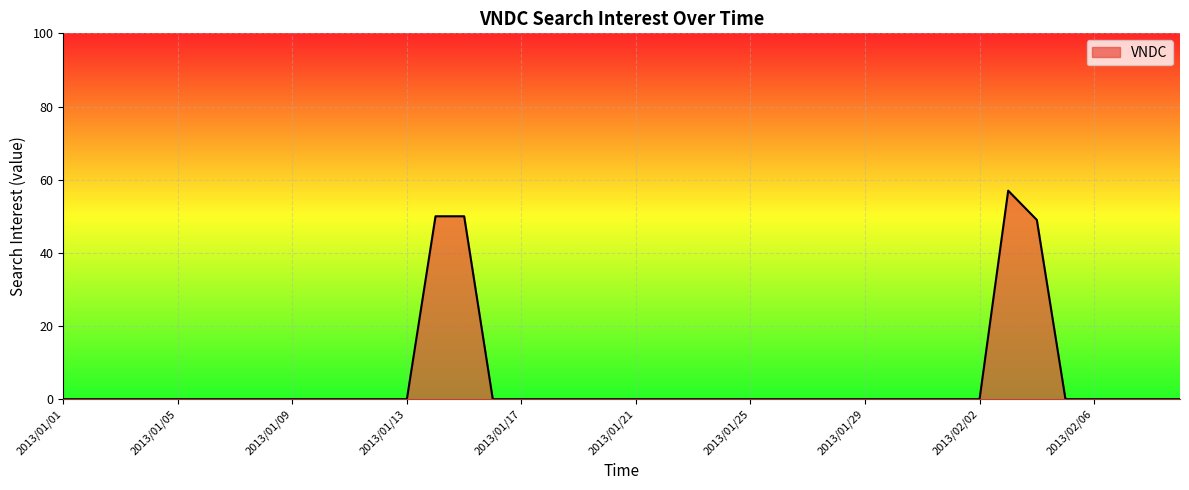

What is the maximum value shown in the chart?

57